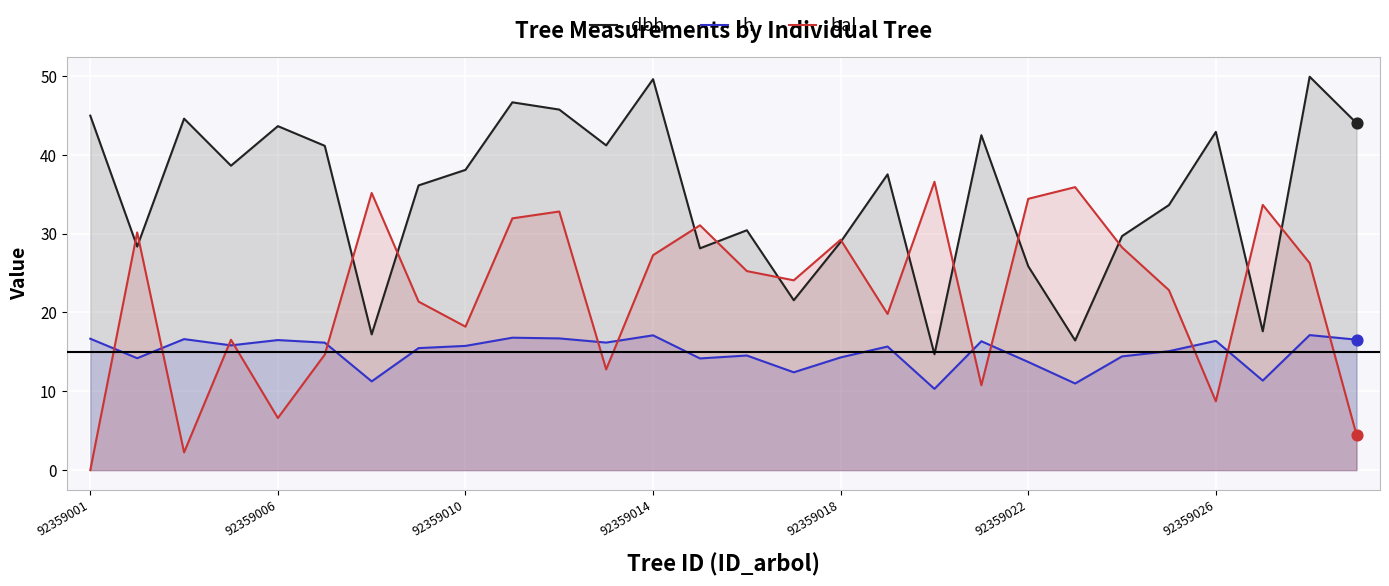

What are all the series names shown in the legend?

dbh, h, bal